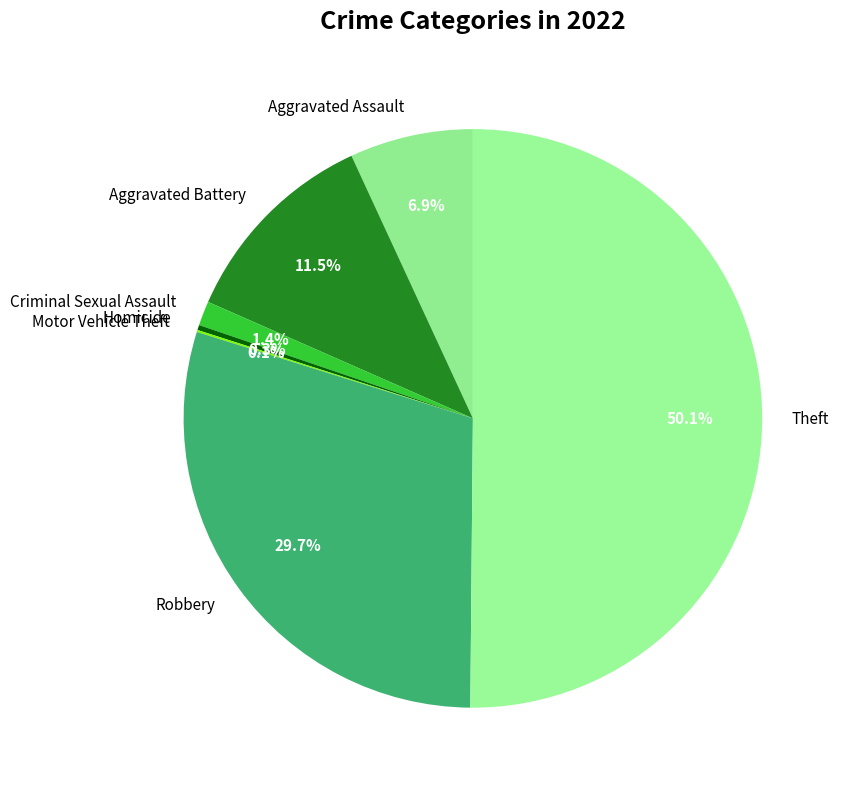

Do Aggravated Battery and Robbery together represent more than half of the pie?

No